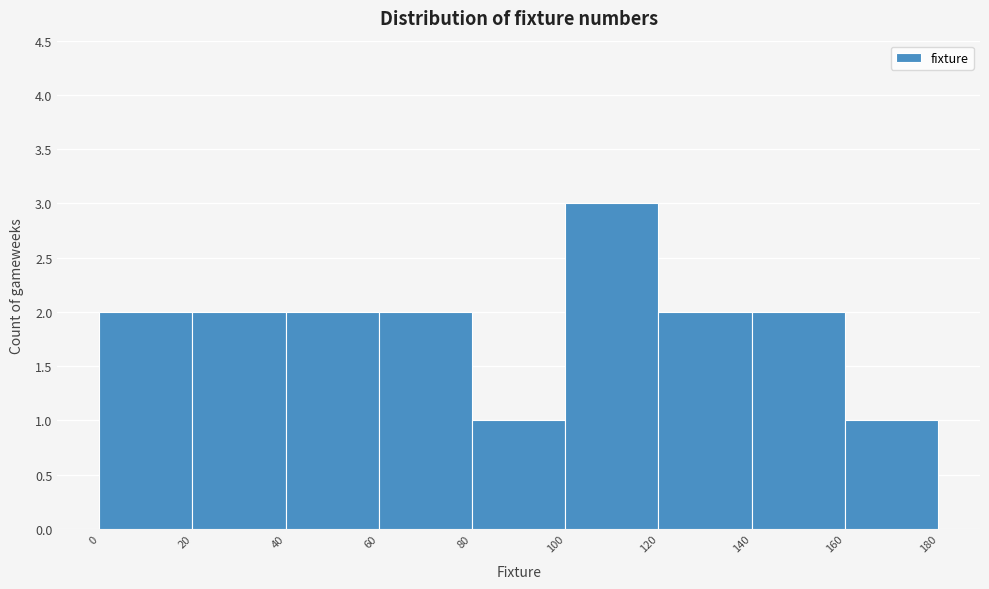

Which range on the x-axis has the tallest bar?

100 to 120